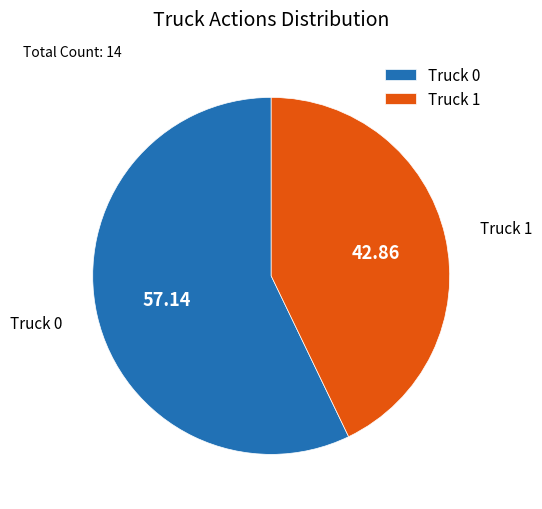

Combined, do Truck 1 and Truck 0 account for over 50%?

Yes